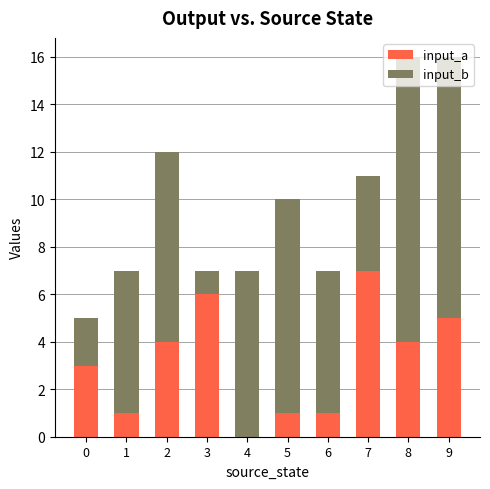

Is it true that input_a equals 3 at 0?

True